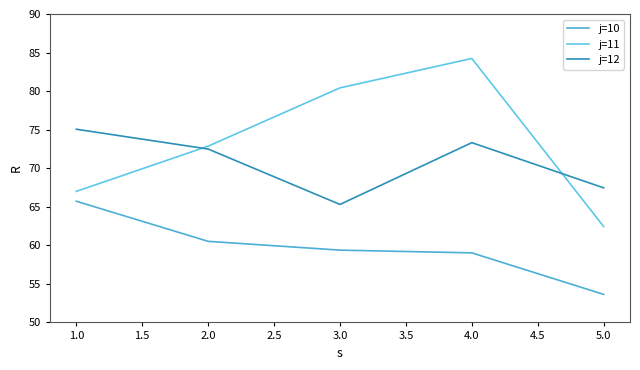

Rank the series by their maximum value, from lowest to highest.

j=10, j=12, j=11